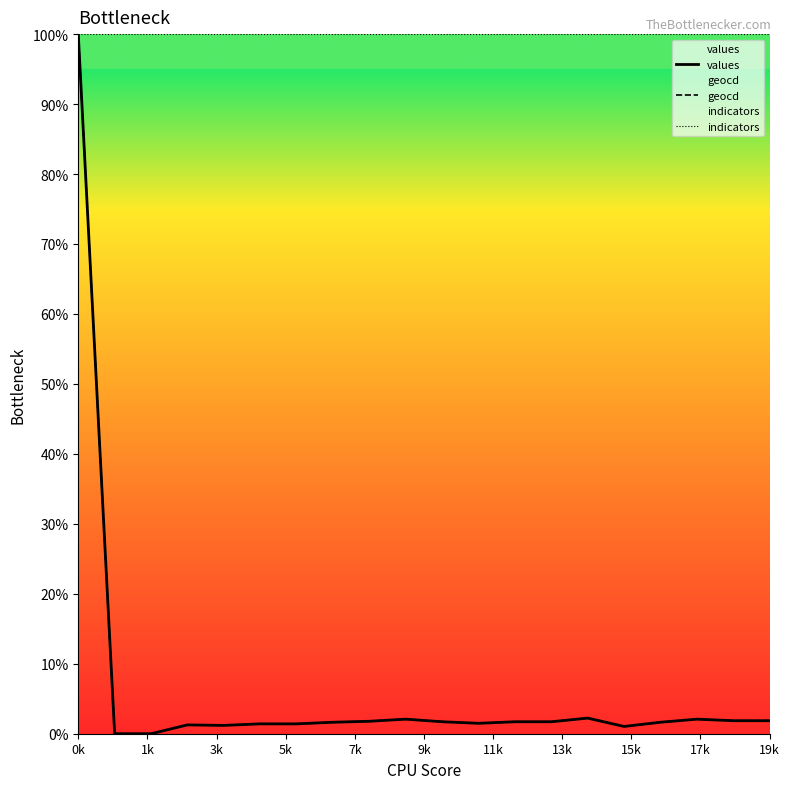

What is the spread (max minus min) of values at 15?

99.0